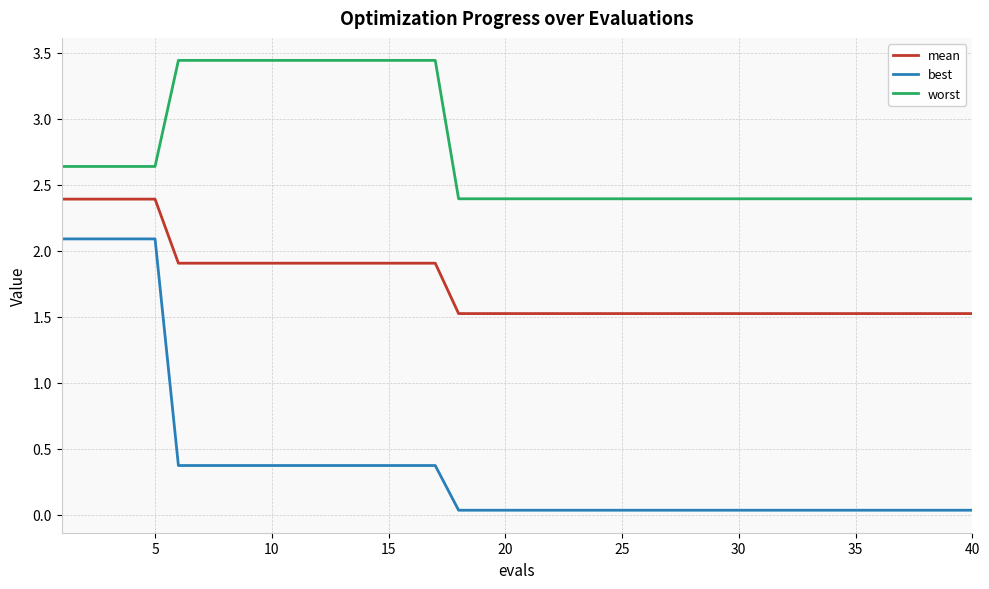

True or false: best and mean cross at least once.

False